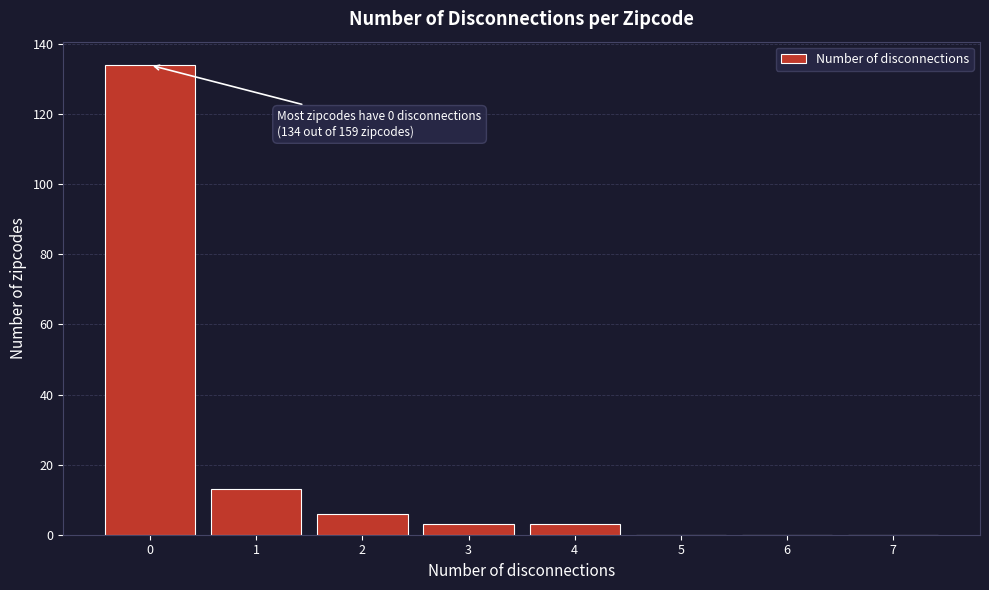

Reading left to right, what are all the values shown in this chart?

0=134	1=13	2=6	3=3	4=3	5=0	6=0	7=0